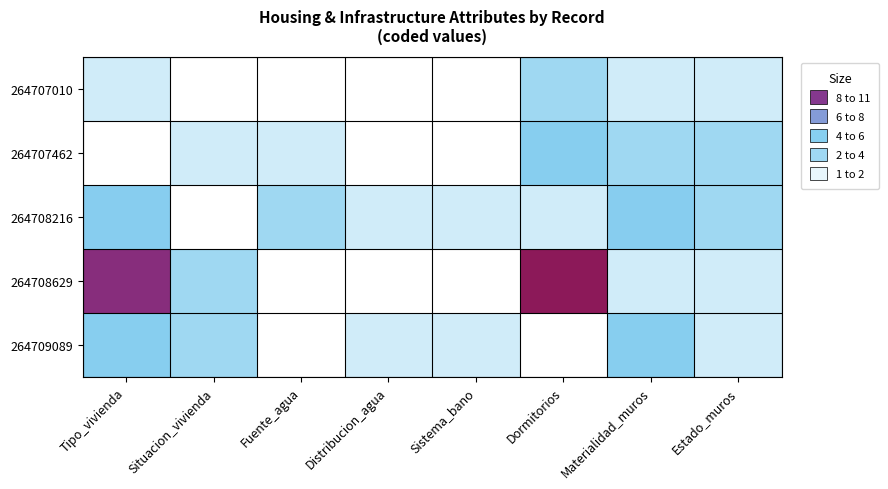

Which category has the lowest value across all series?

Situacion_vivienda